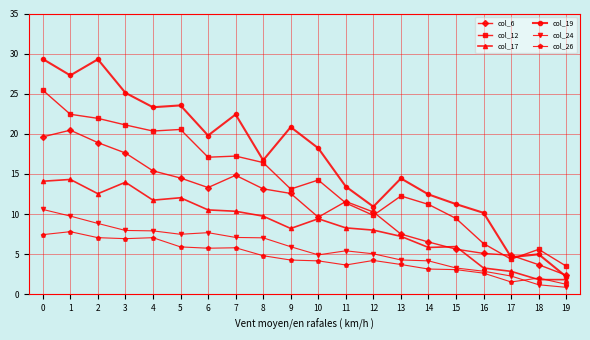

How many lines are shown in the chart?

6